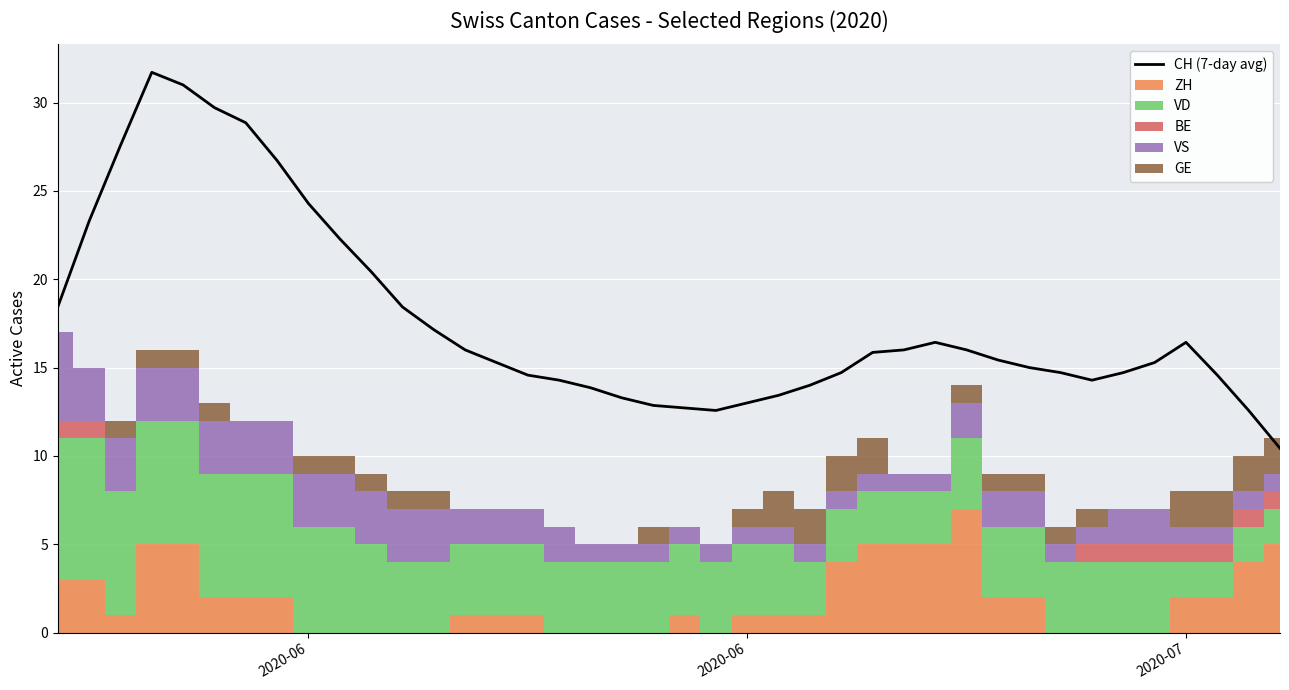

At which label does CH (7-day avg) first exceed 15?

2020-06